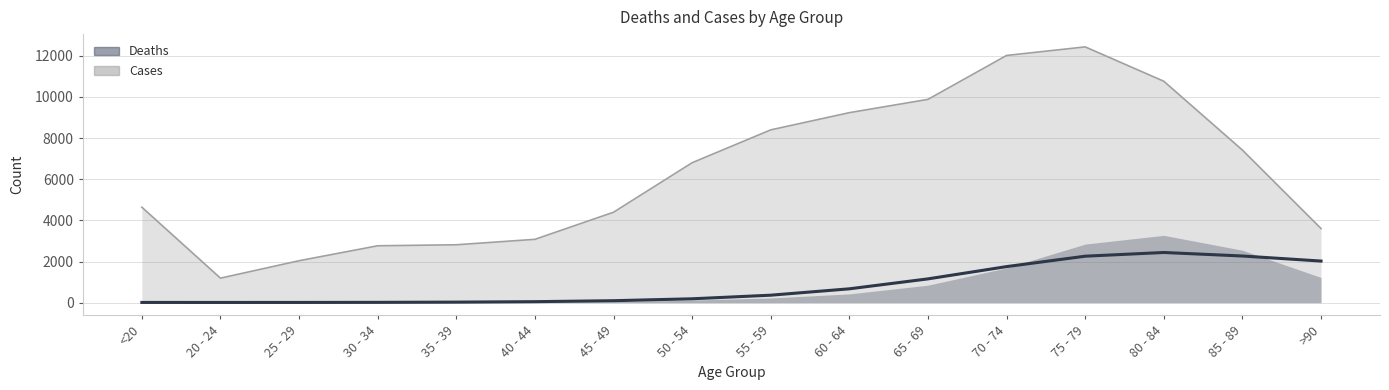

How many lines are shown in the chart?

1